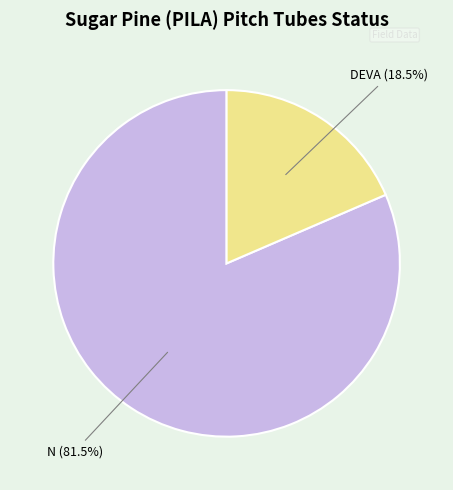

What is the ratio of the value at N to the value at DEVA?

4.4